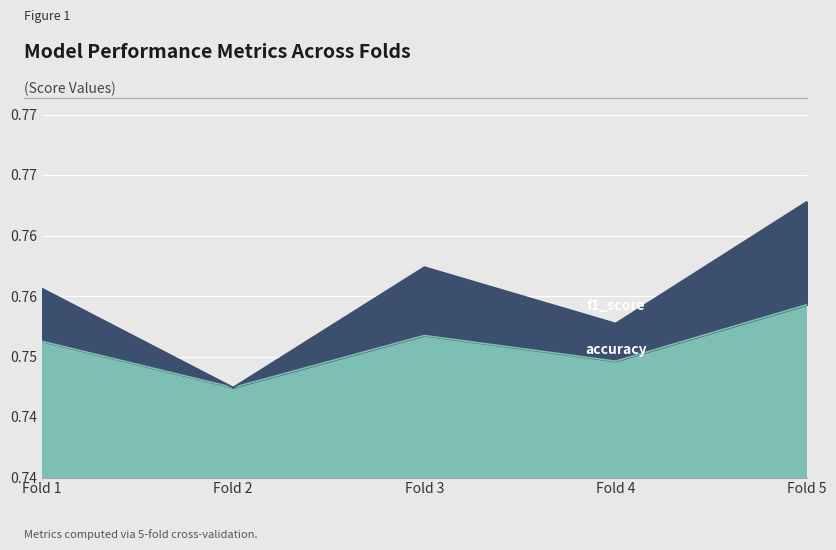

Where is accuracy nearest to the value 0?

Fold 2